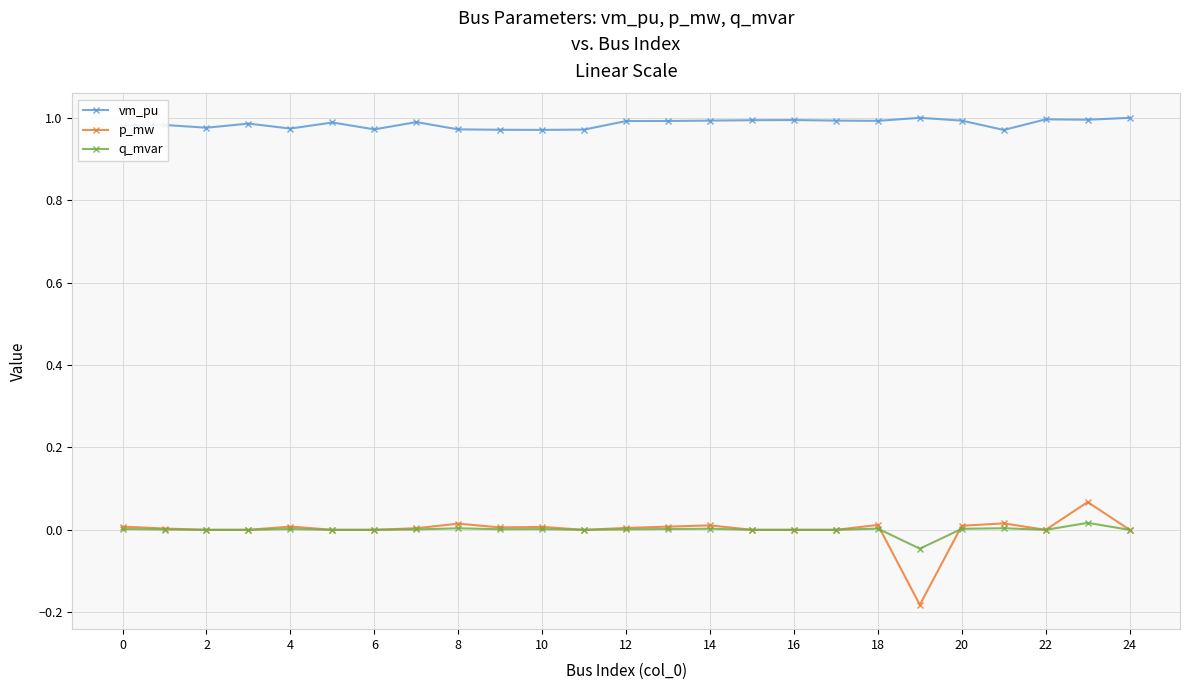

True or false: q_mvar has more than 2 interior local peaks.

True